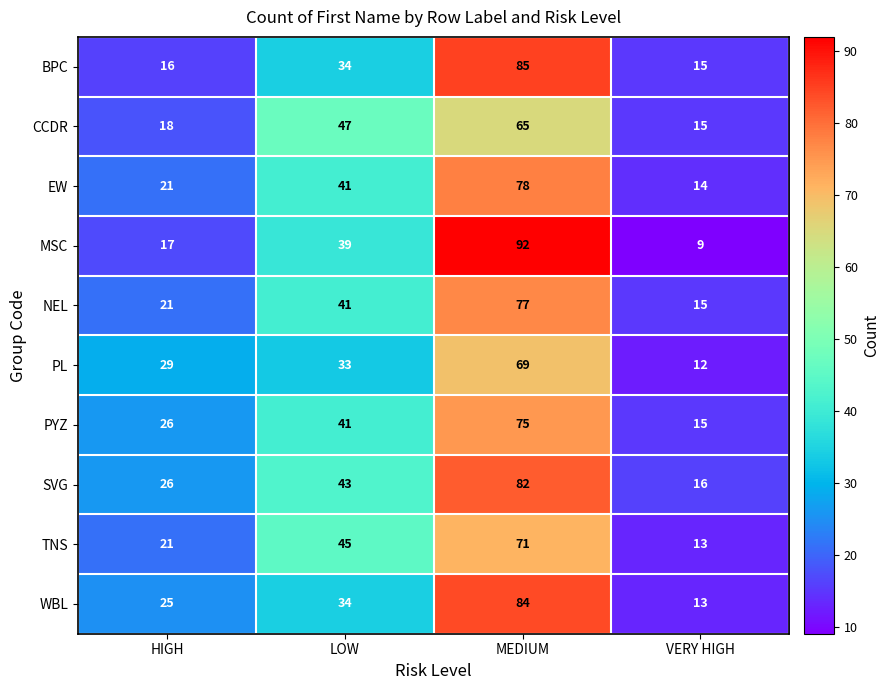

What is the maximum value for NEL?

77